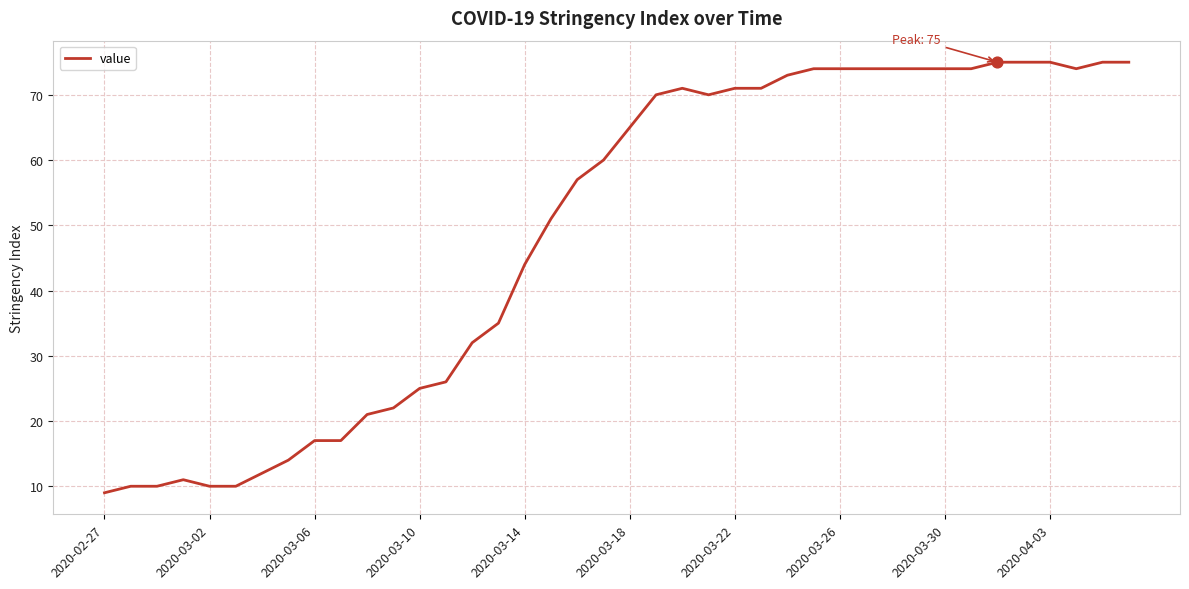

What is the difference between the maximum and minimum values?

66